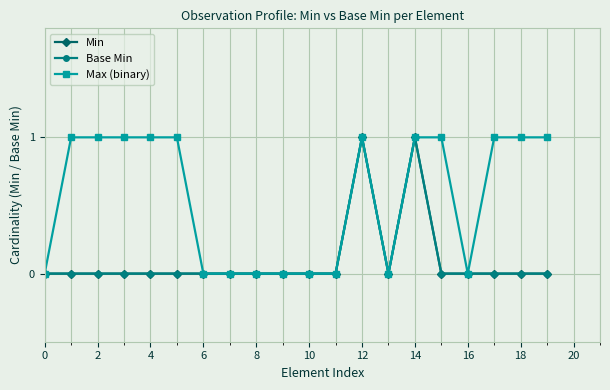

What is the maximum value for Max (binary)?

1